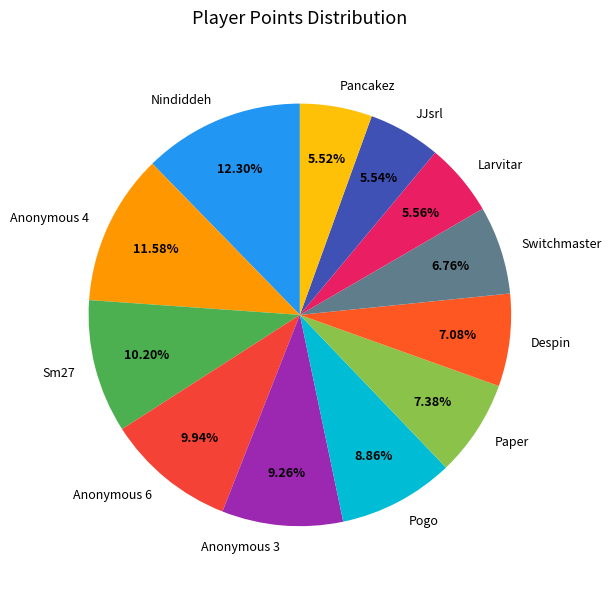

Is there any slice that represents more than half of the pie?

No